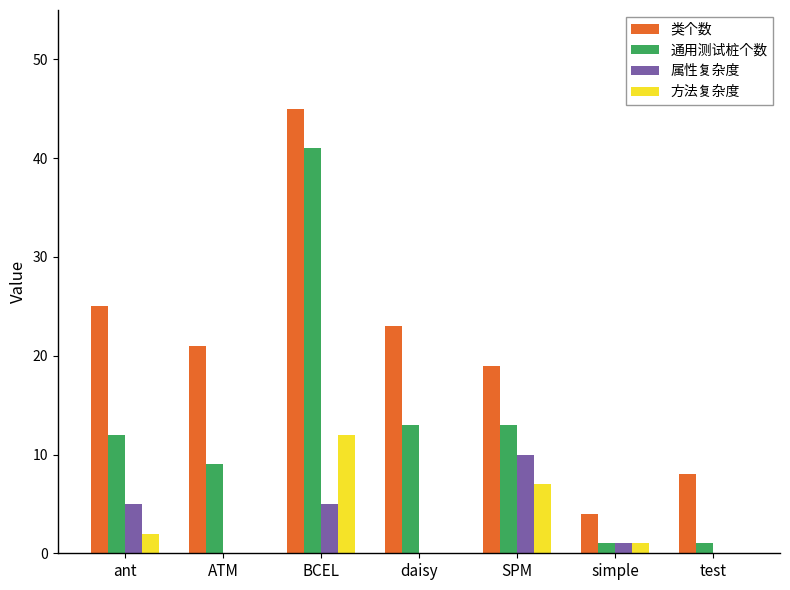

At which label is 方法复杂度 closest to 6?

SPM